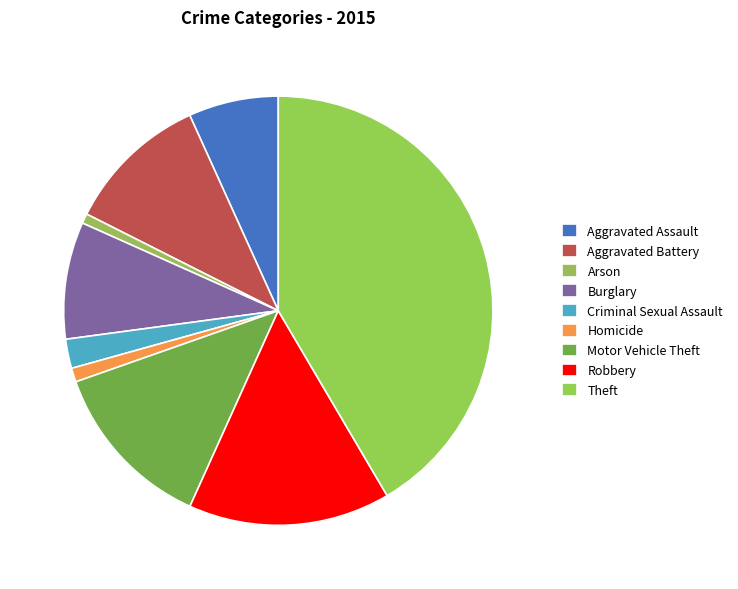

How many segments does this pie chart have?

9